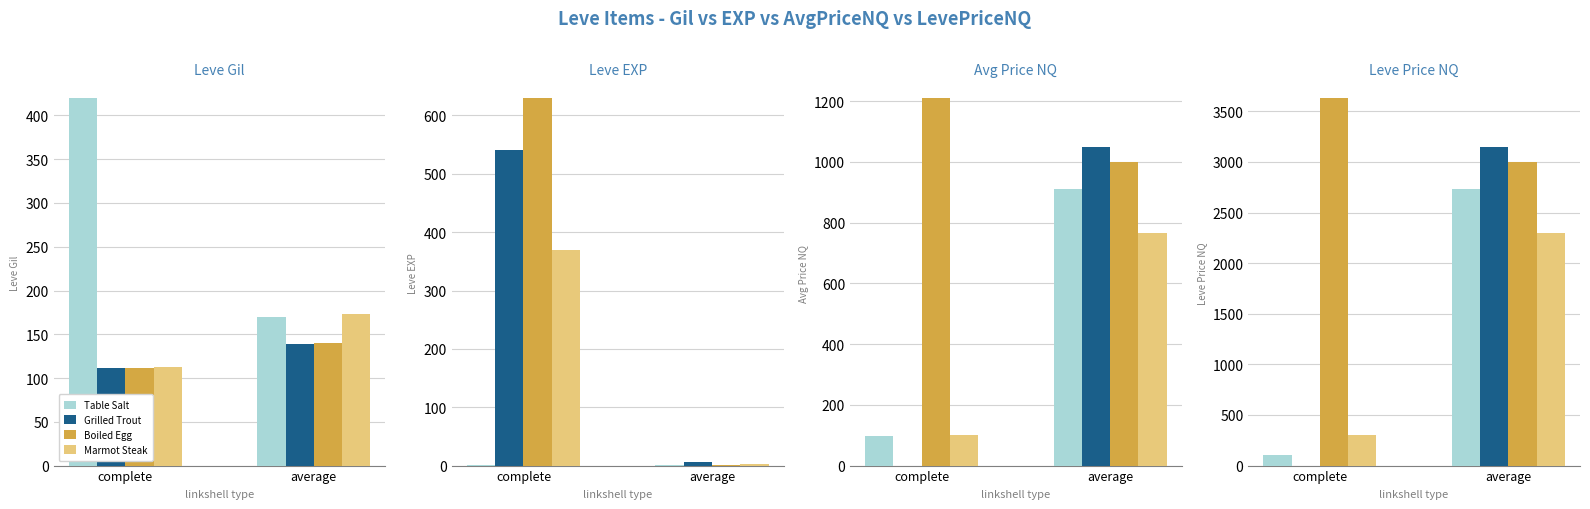

What is the difference between the maximum and minimum values in the Grilled Trout series?

3150.8